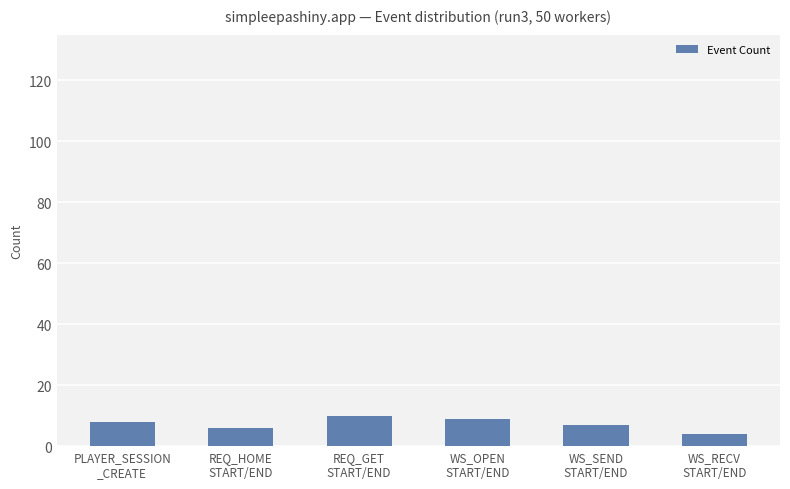

Count the values in the range 6 to 9.

4